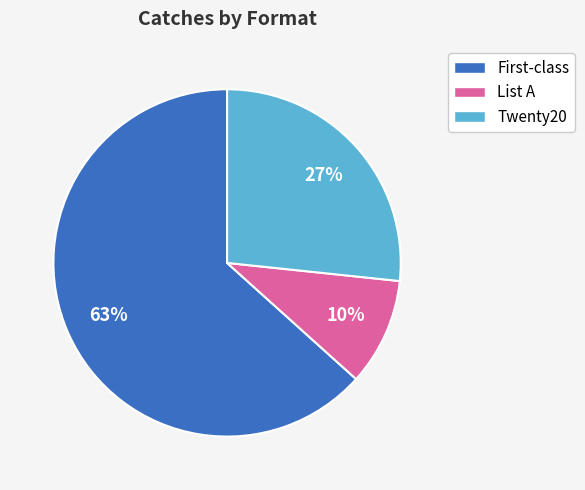

How many segments does this pie chart have?

3